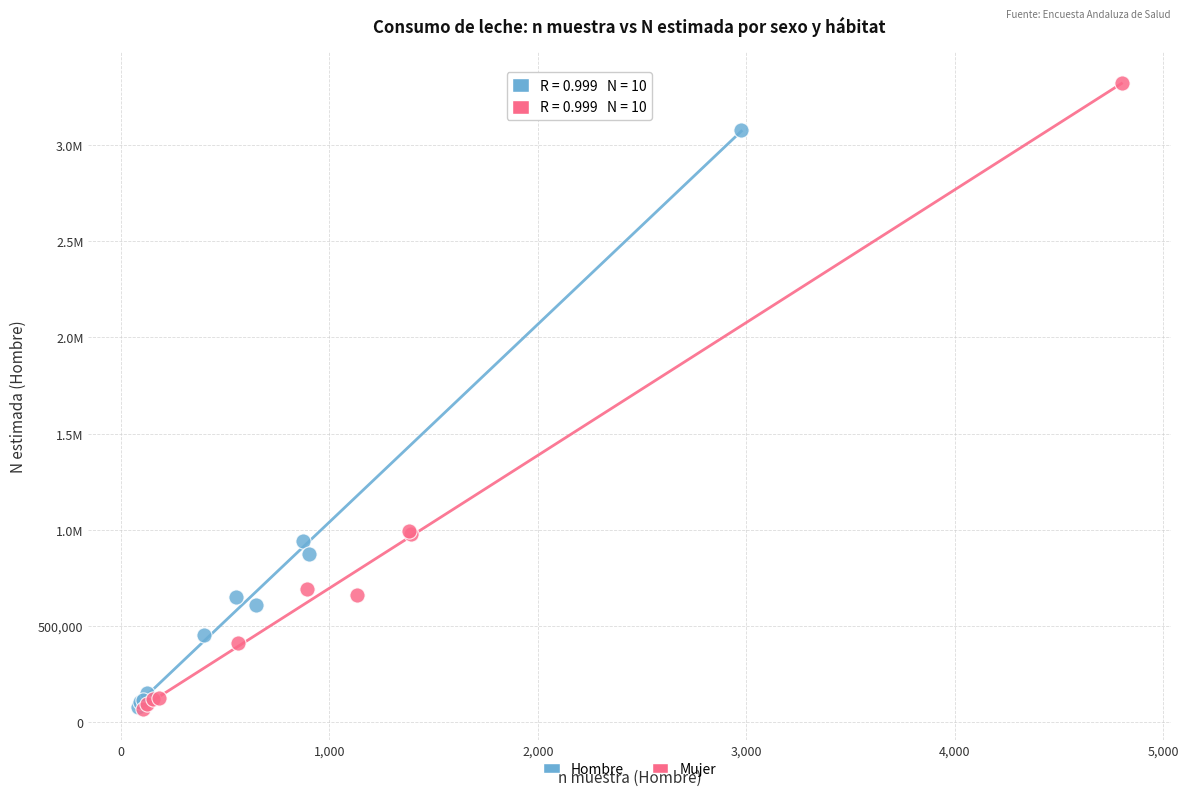

What are all the series names shown in the legend?

Hombre, Mujer